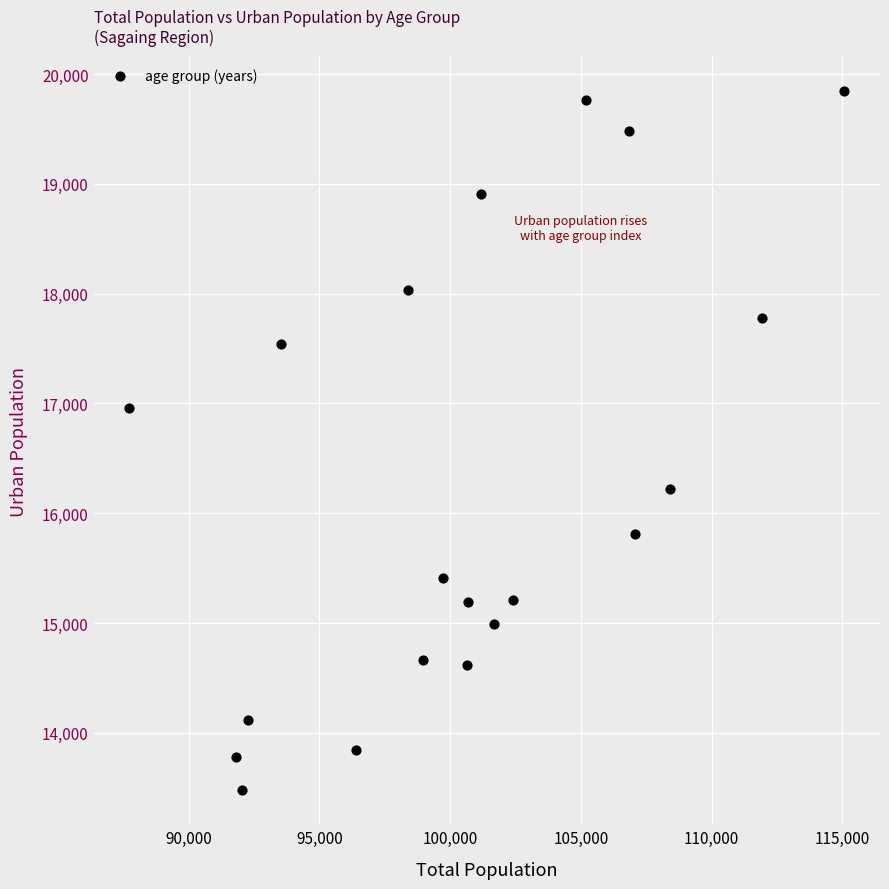

What is the range of Y values (max minus min)?

6371